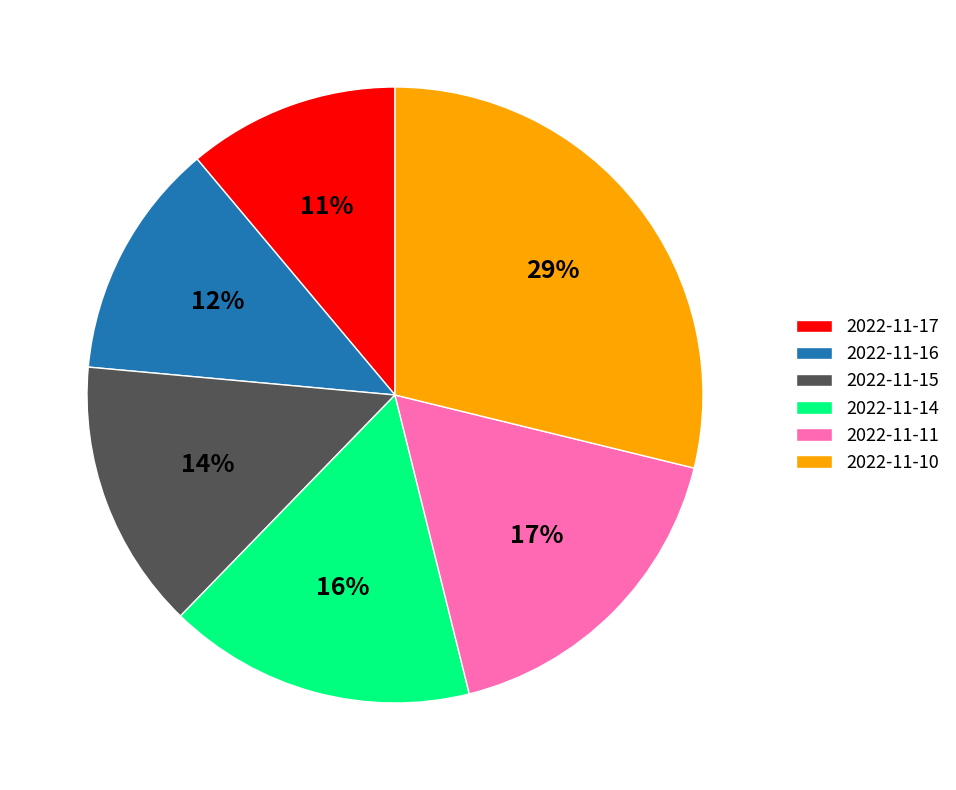

Does any single category account for the majority?

No